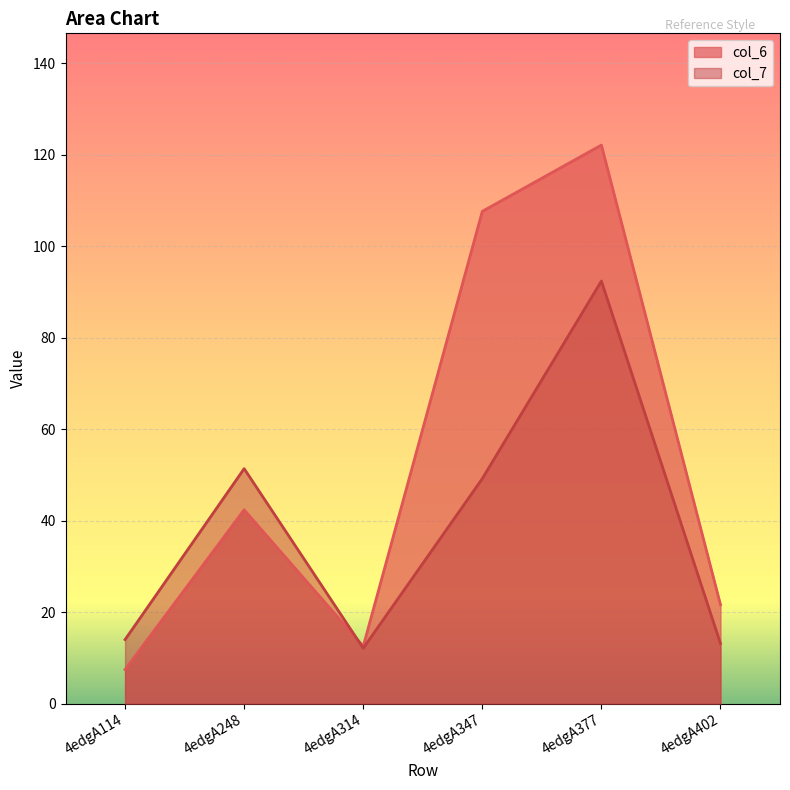

What is the average value of the col_7 series?

38.7